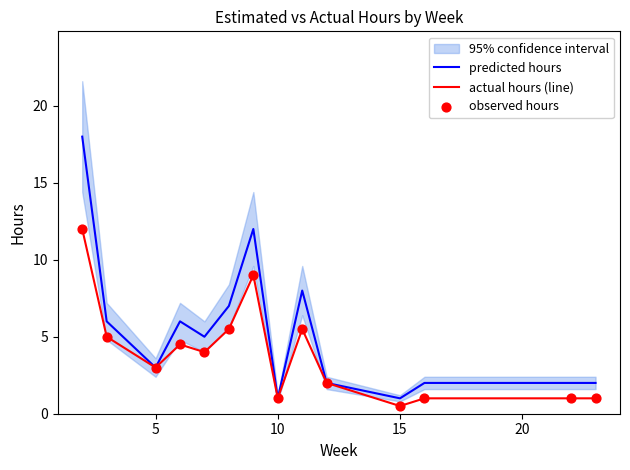

What are all the series names shown in the legend?

predicted hours, actual hours (line), observed hours